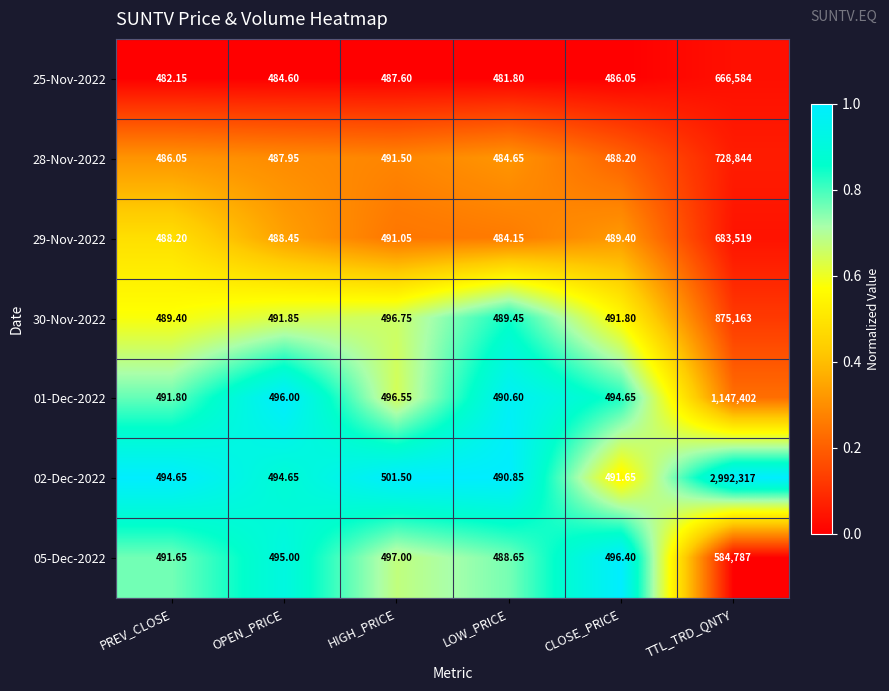

Between HIGH_PRICE and TTL_TRD_QNTY, which series saw the biggest shift?

02-Dec-2022